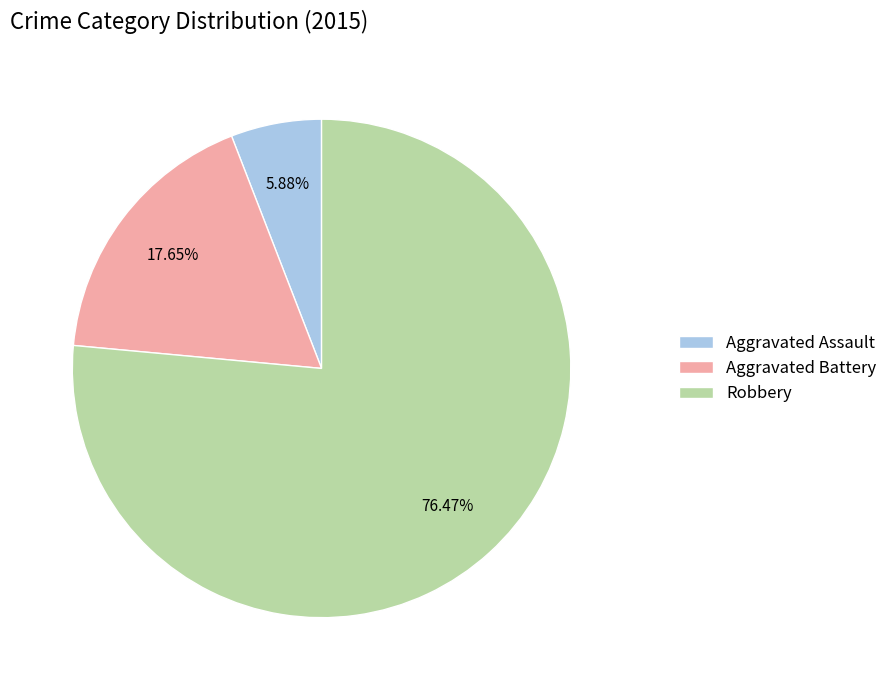

Which category has the smallest portion of the pie?

Aggravated Assault